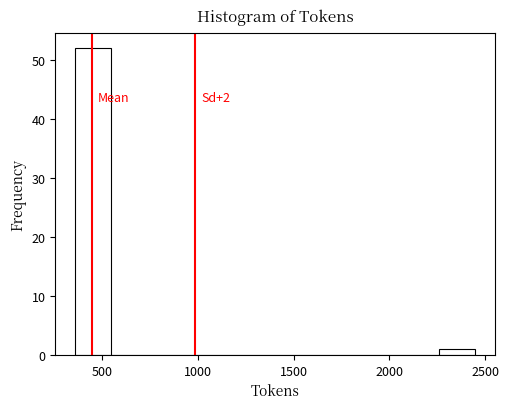

Around what value on the x-axis is the tallest bar? Give the approximate position of its centre, as read against the axis.

450